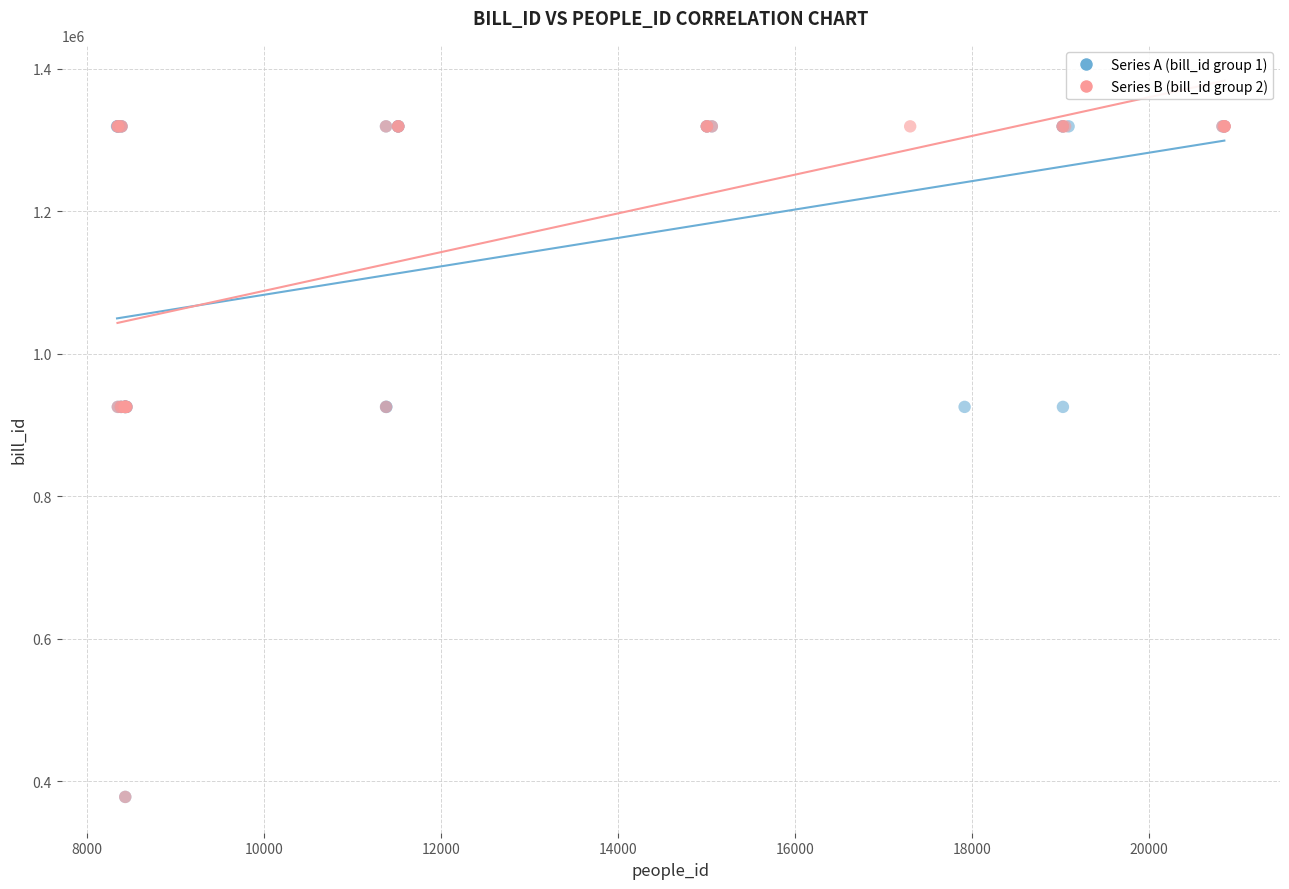

What are all the series names shown in the legend?

Series A (bill_id group 1), Series B (bill_id group 2)